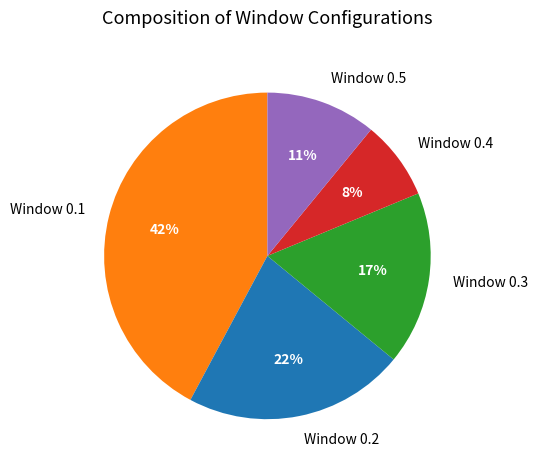

Approximately how many times larger is the value at Window 0.5 compared to Window 0.4?

1.4